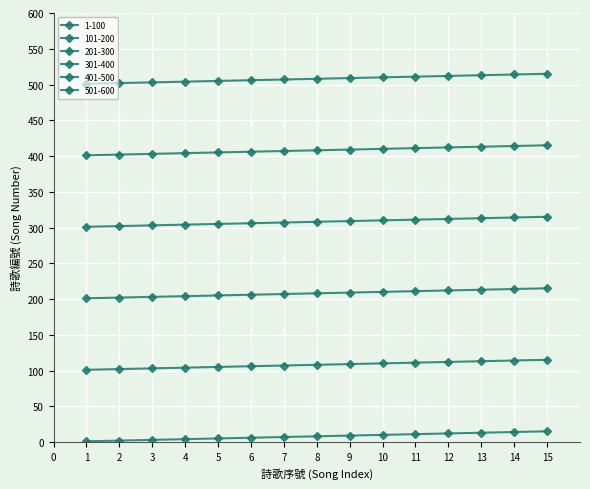

Does the chart have visible grid lines?

Yes